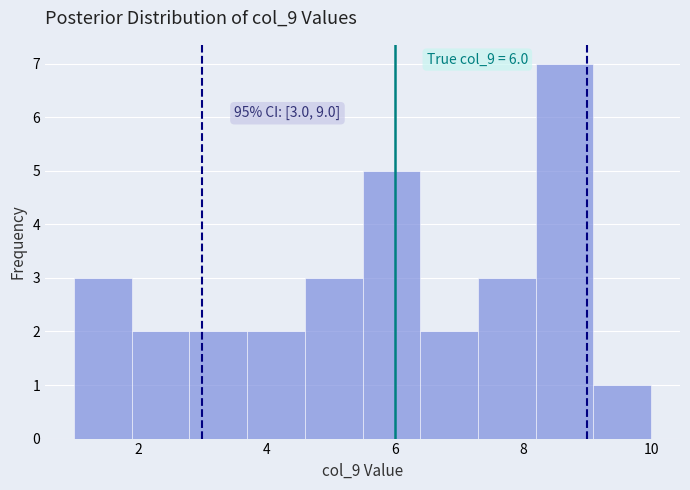

Over which range of the x-axis is the bar tallest?

8.2 to 9.1